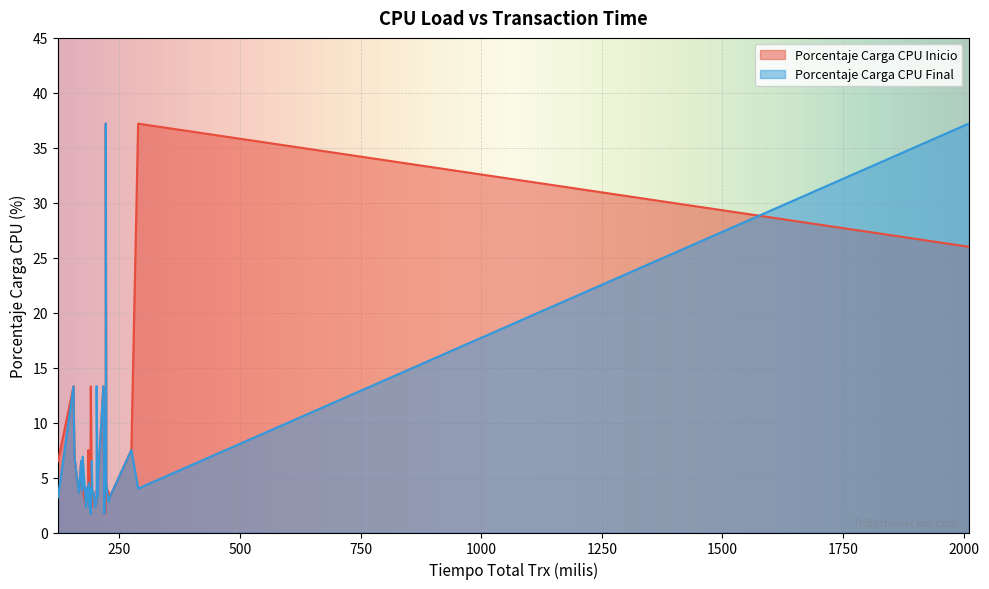

Which series changed the most between 222 and 275?

Porcentaje Carga CPU Inicio